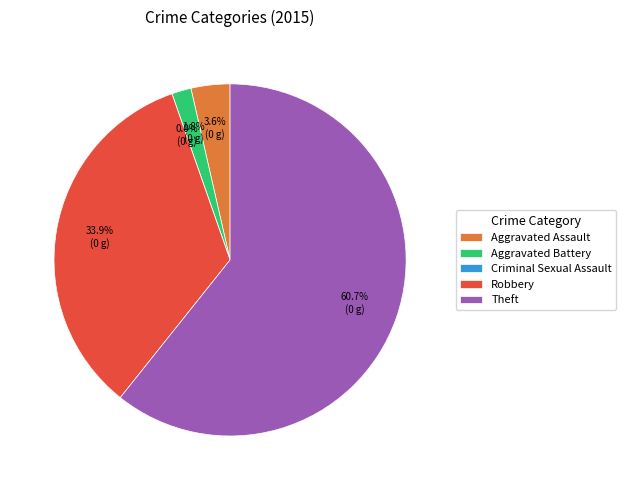

Which slice is the largest?

Theft